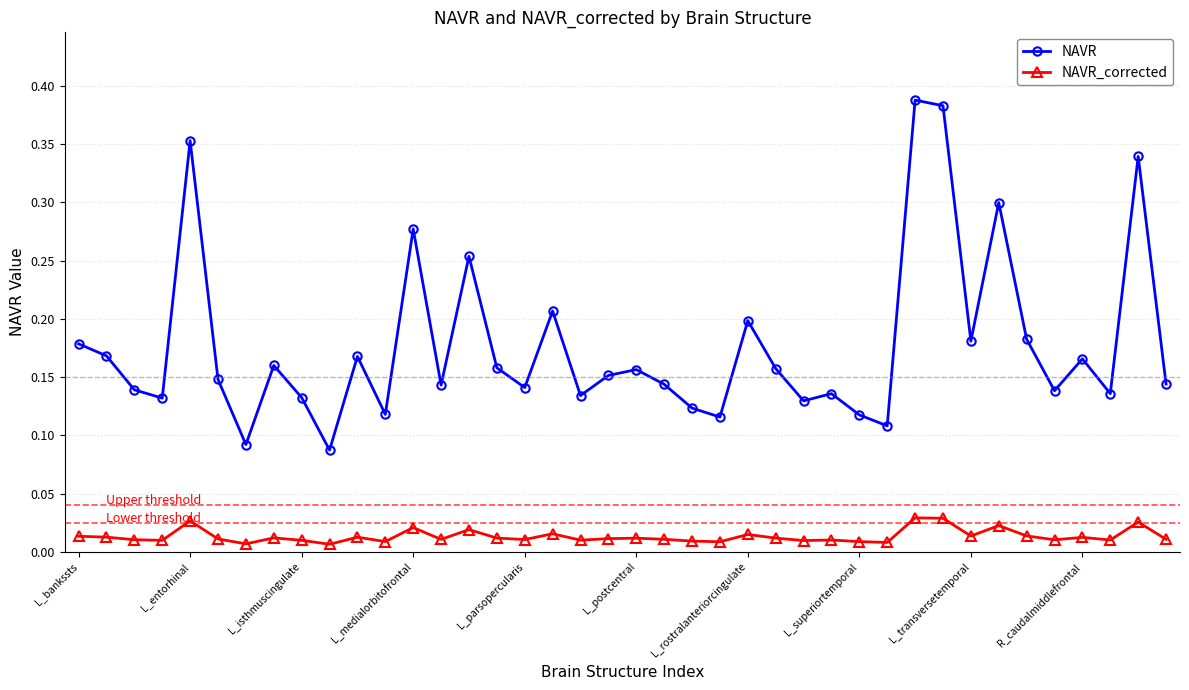

List the series in order of their overall mean, highest first.

NAVR, NAVR_corrected